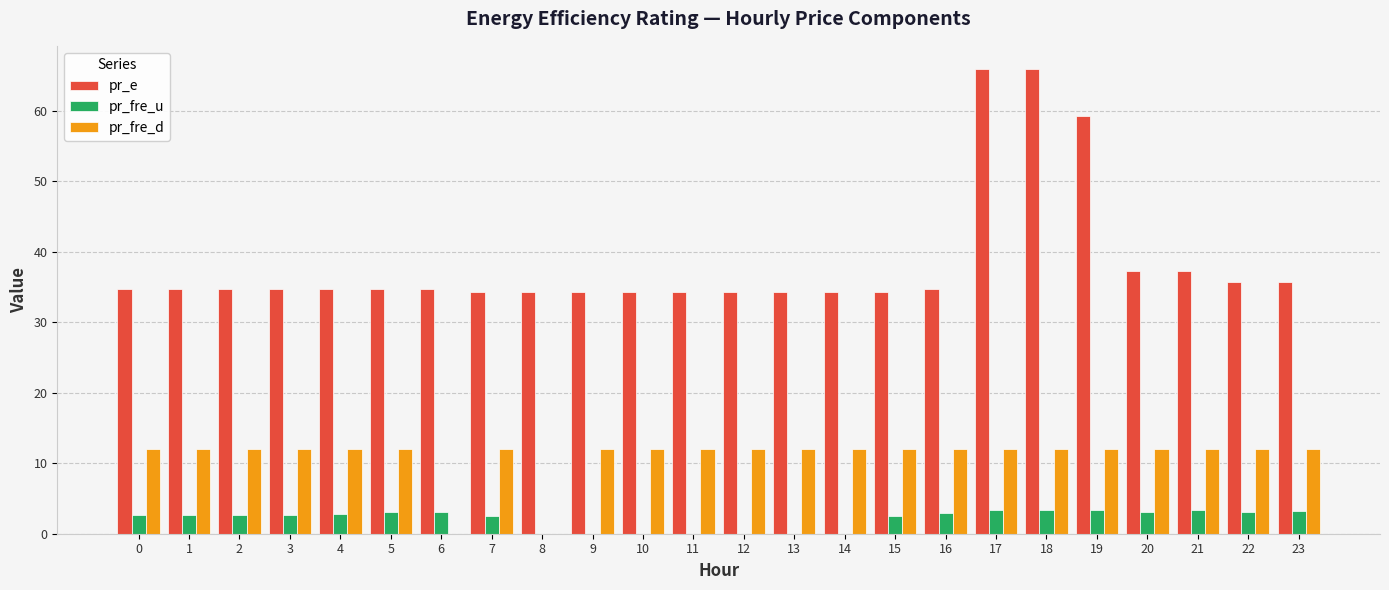

How many distinct data groups are displayed?

3